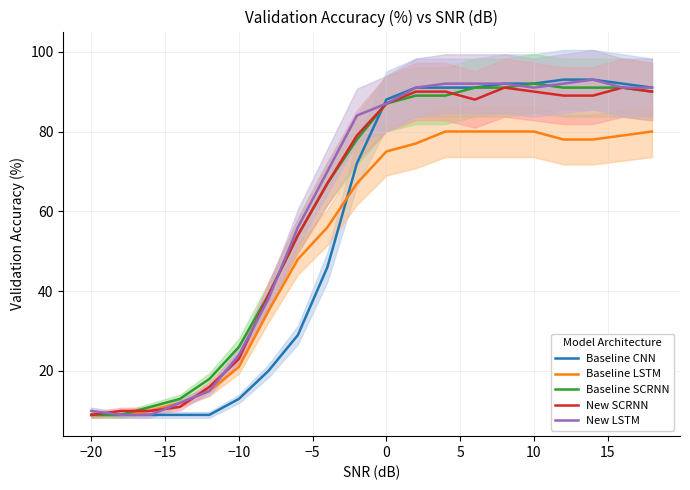

The value of New LSTM at 0 is 134. True or false?

False